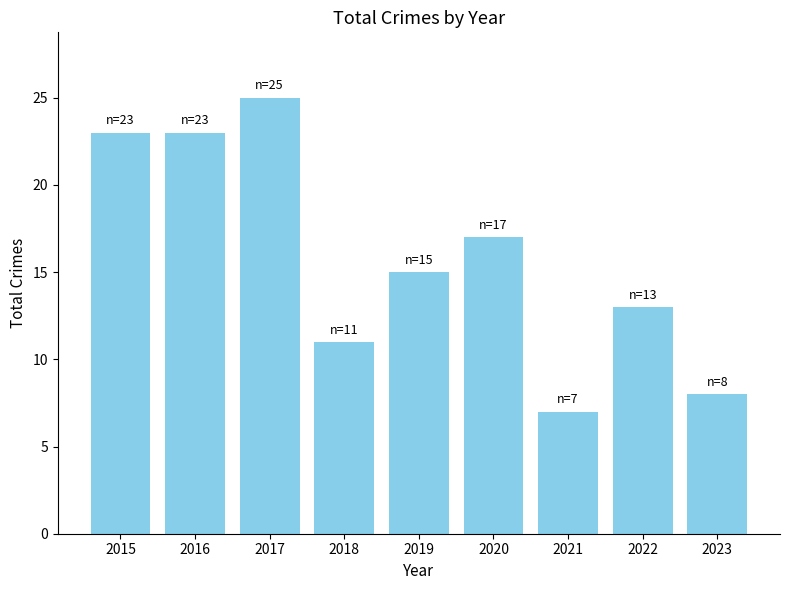

What is the sum of all values?

142